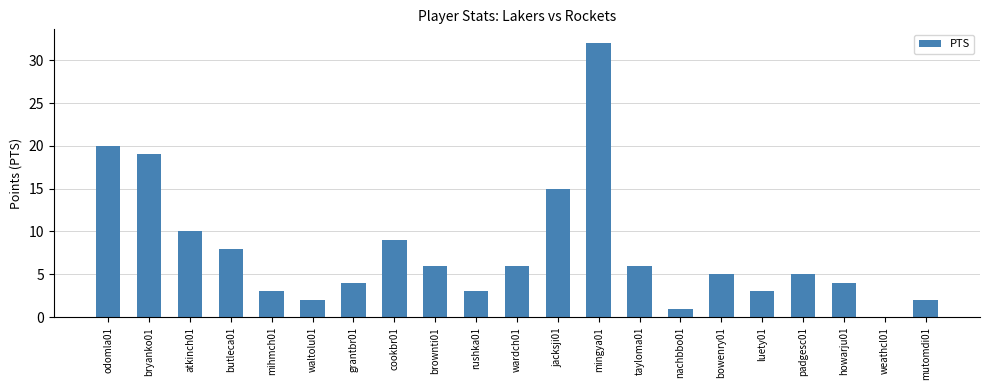

Is it true that the value at wardch01 is 4?

False